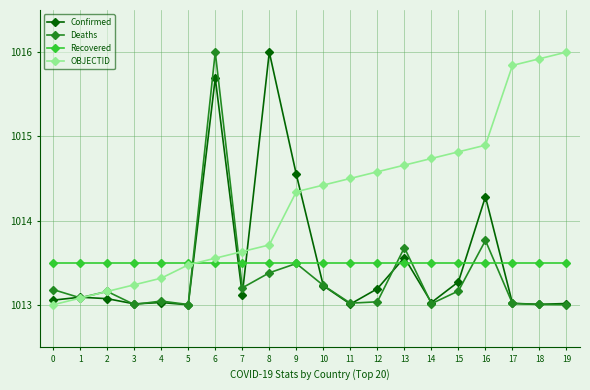

At which label does Deaths reach its peak?

6